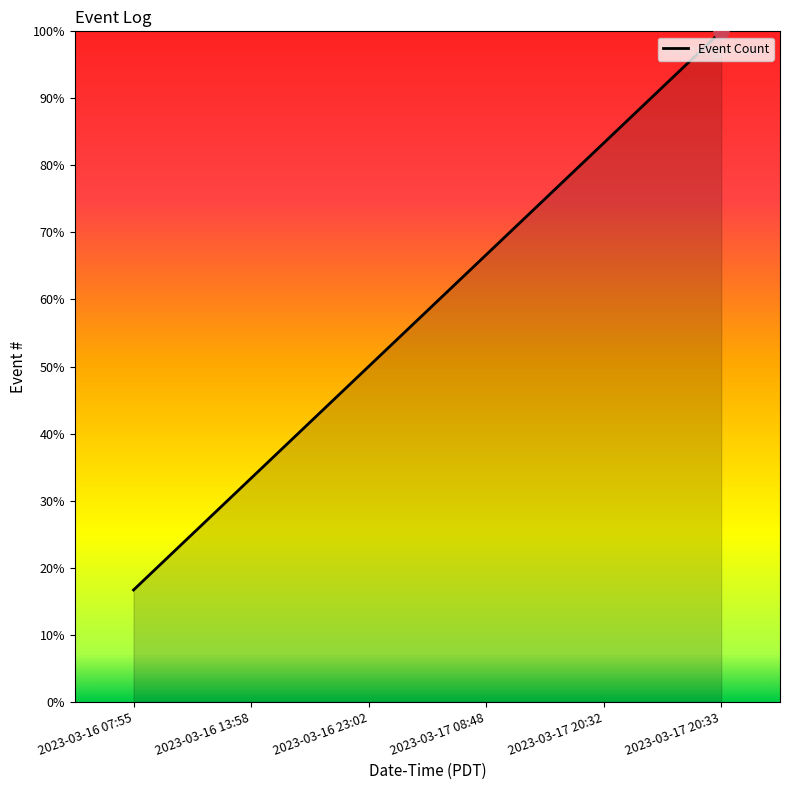

Approximately how many times larger is the value at 2023-03-17 20:32 compared to 2023-03-16 13:58?

2.5